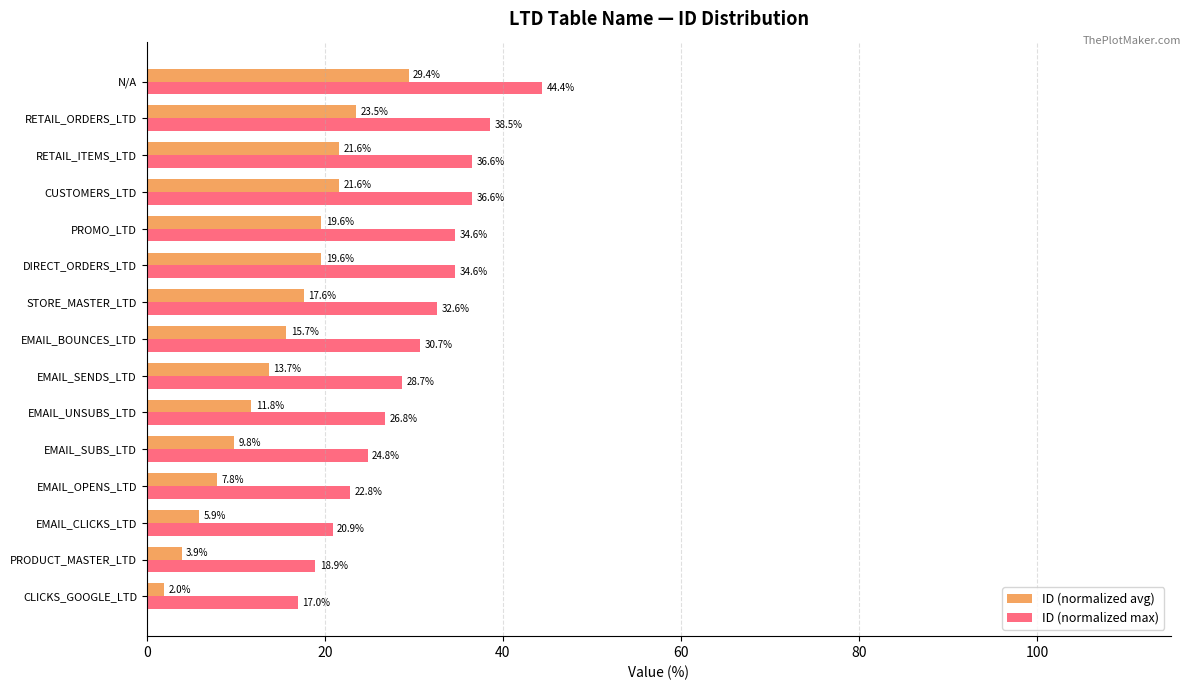

What is the spread (max minus min) of values at EMAIL_CLICKS_LTD?

15.0